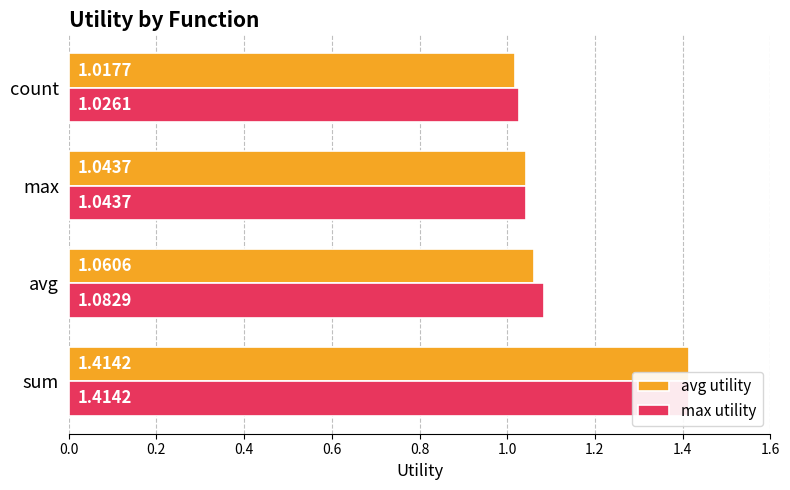

What is the minimum value shown in the chart?

1.0